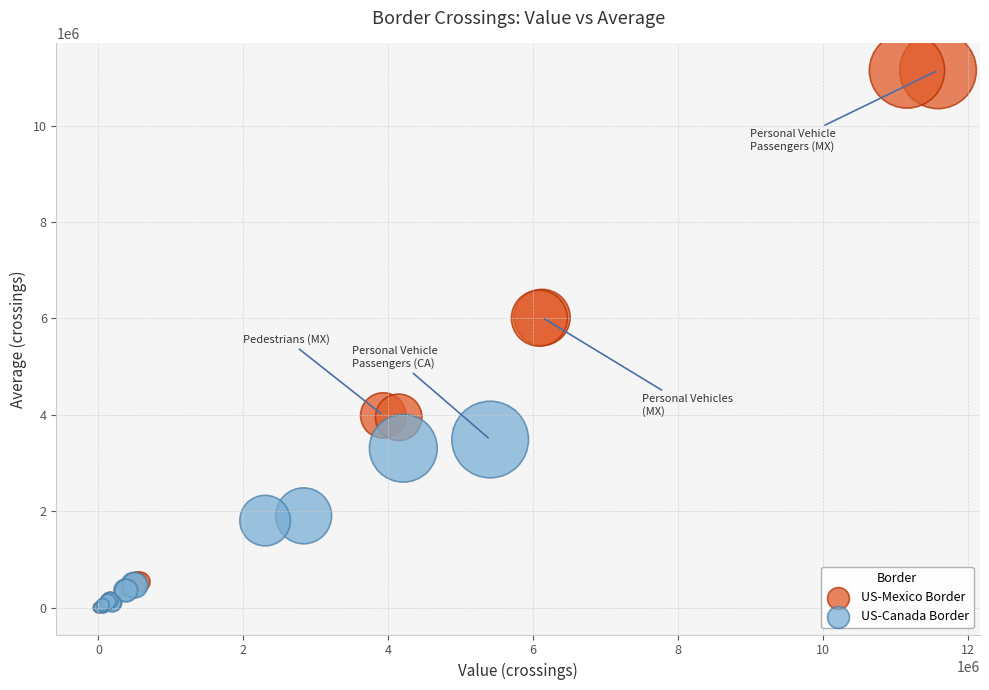

Which series has the largest Y range (max minus min)?

US-Mexico Border